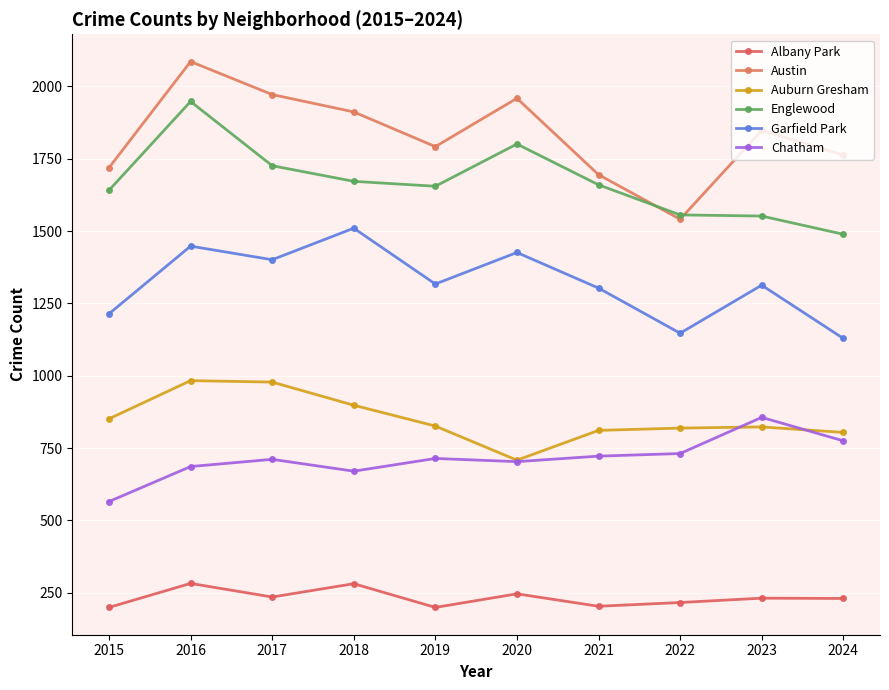

What is the total value across all series at 2021?

6394